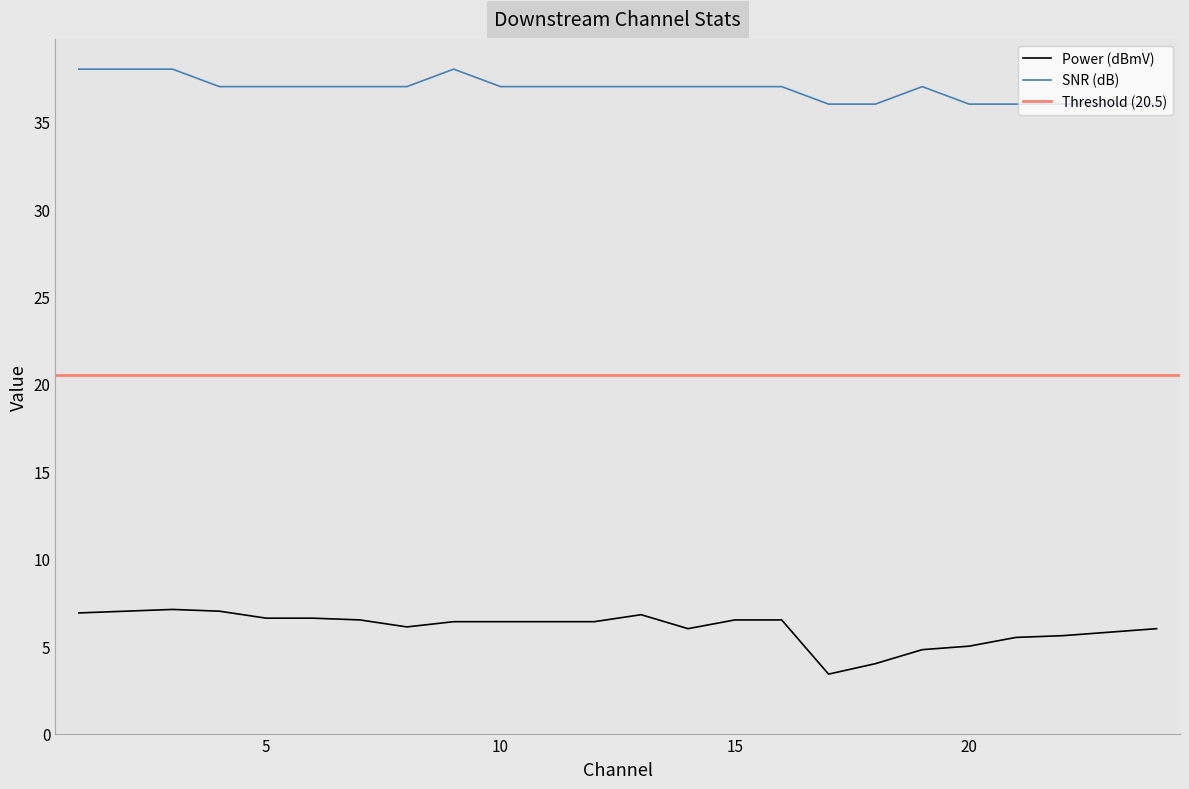

Which series has the largest total across all categories?

SNR (dB)